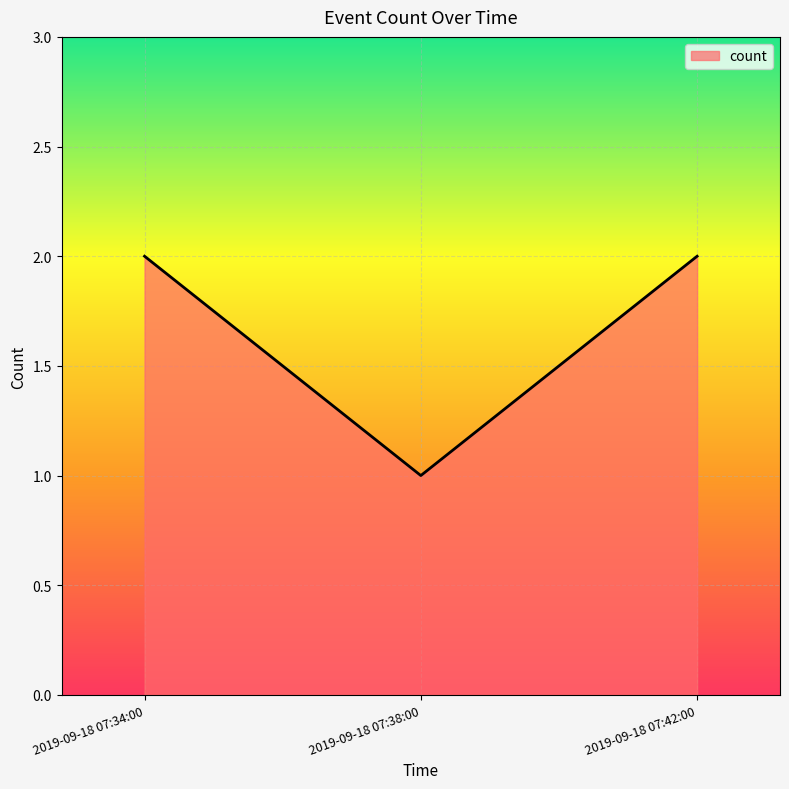

Which label corresponds to the smallest value in the chart?

2019-09-18 07:38:00